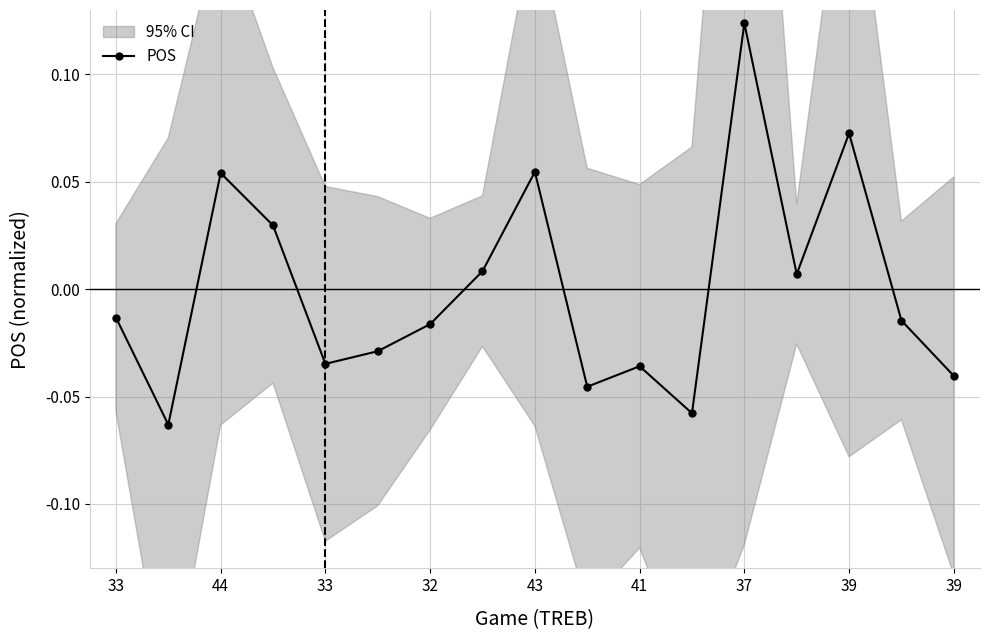

How many values in the POS series are below 0?

10